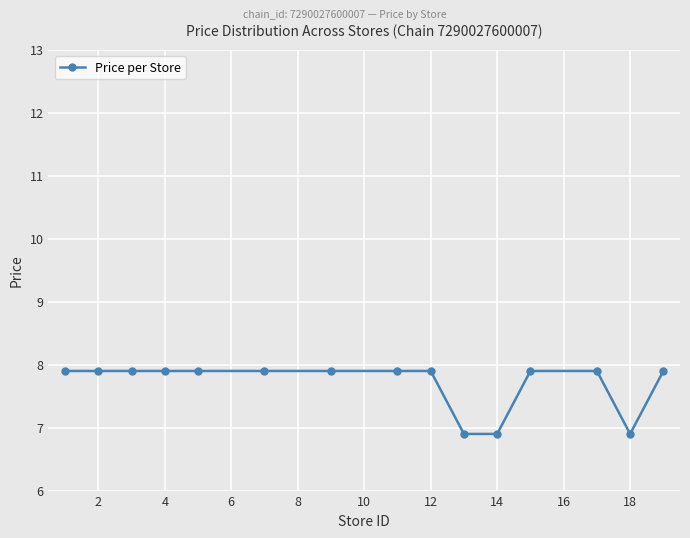

What is the value of the 5th point from the left?

7.9